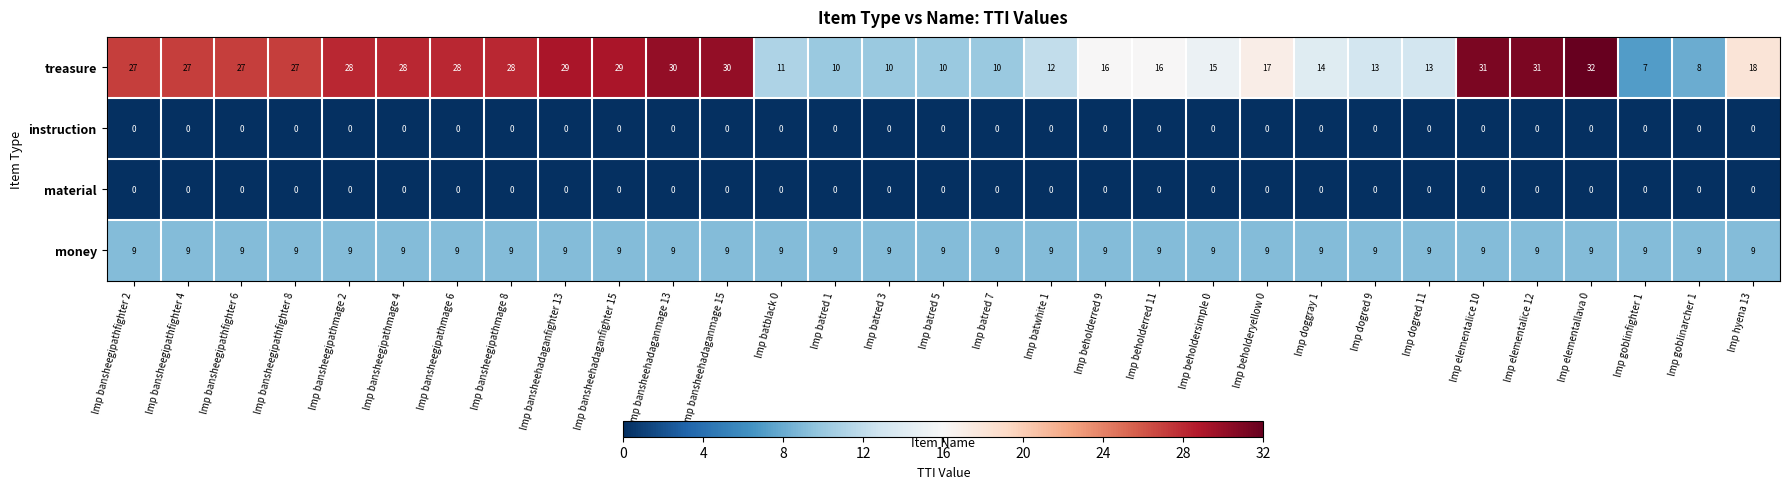

What is the lowest value of the money series?

9